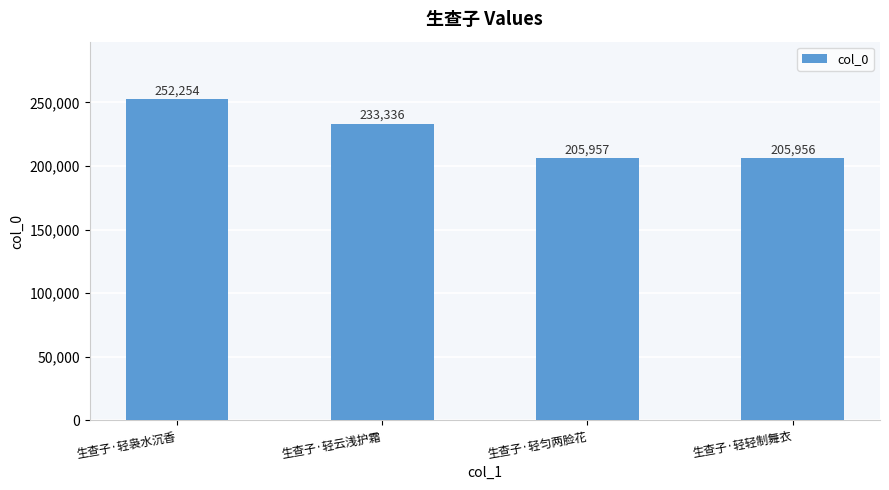

Rank the categories by value from lowest to highest.

生查子·轻轻制舞衣, 生查子·轻匀两脸花, 生查子·轻云浅护霜, 生查子·轻袅水沉香